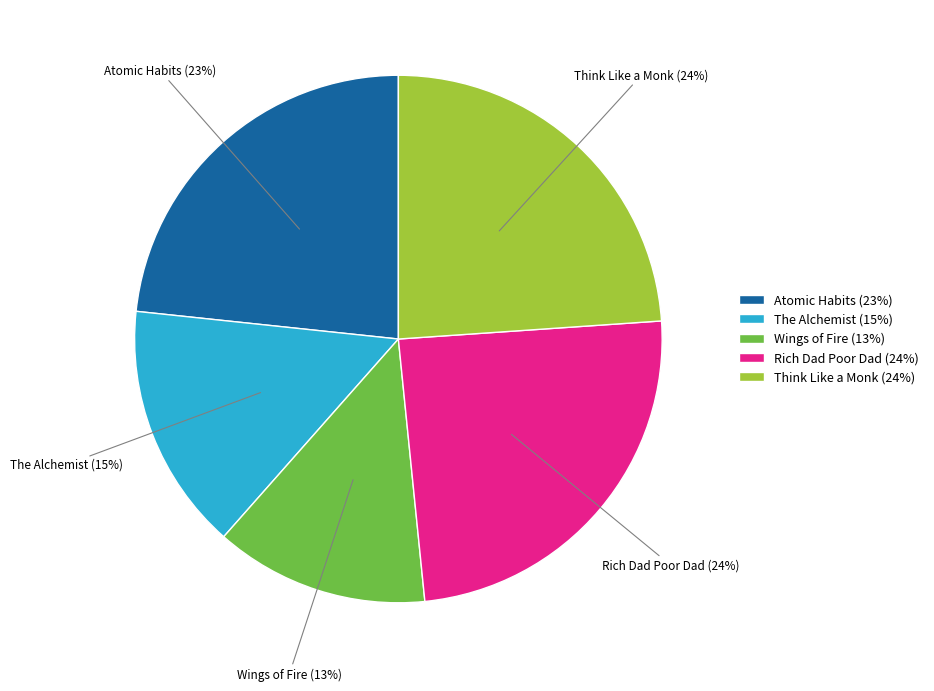

Combined, do Wings of Fire (13%) and Rich Dad Poor Dad (24%) account for over 50%?

No